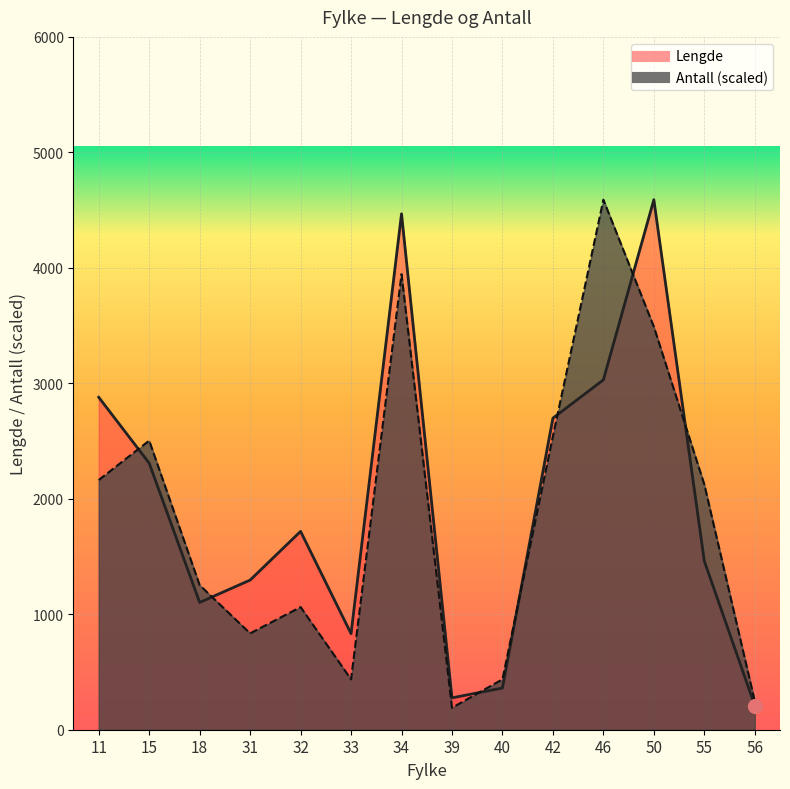

What is the difference between the second highest and minimum values in the Antall series?

3755.4